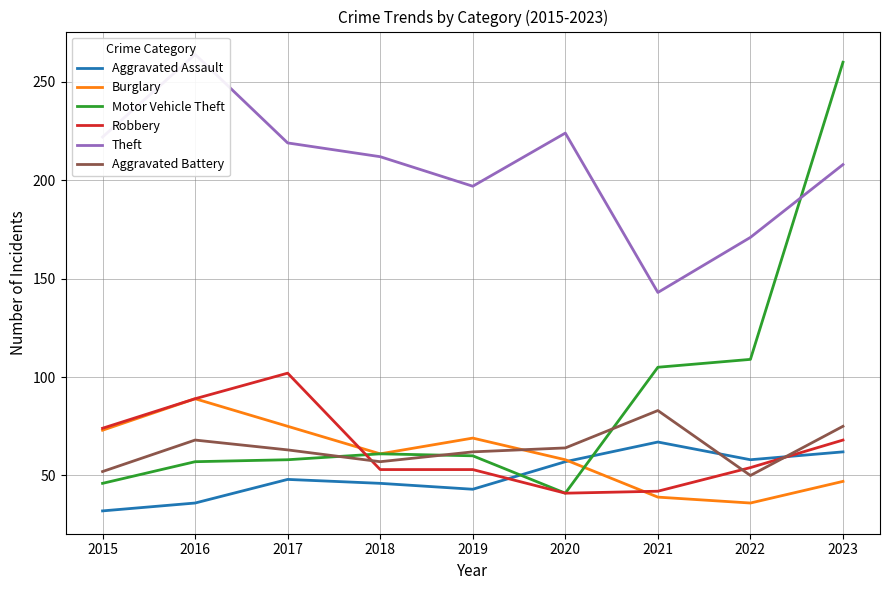

Which series has the largest range (max minus min)?

Motor Vehicle Theft